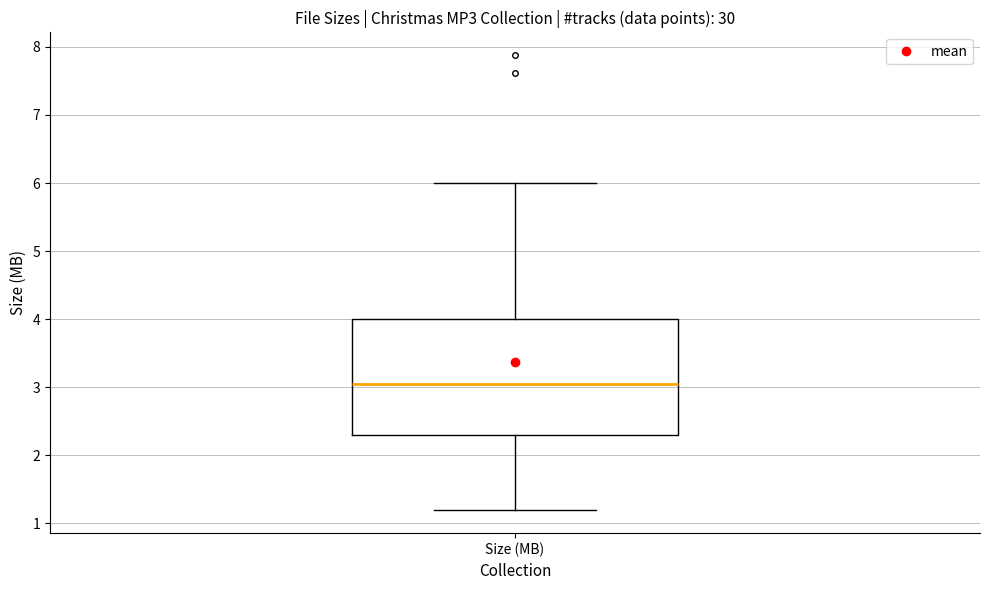

Transcribe this box plot: give where the median line is, the range the box spans, and where the two whiskers end, as read against the y-axis. The values are not printed on the chart, so give them approximately, as read against the axis.

median 3.0, box 2.3 to 4.0, whiskers 1.2 to 6.0